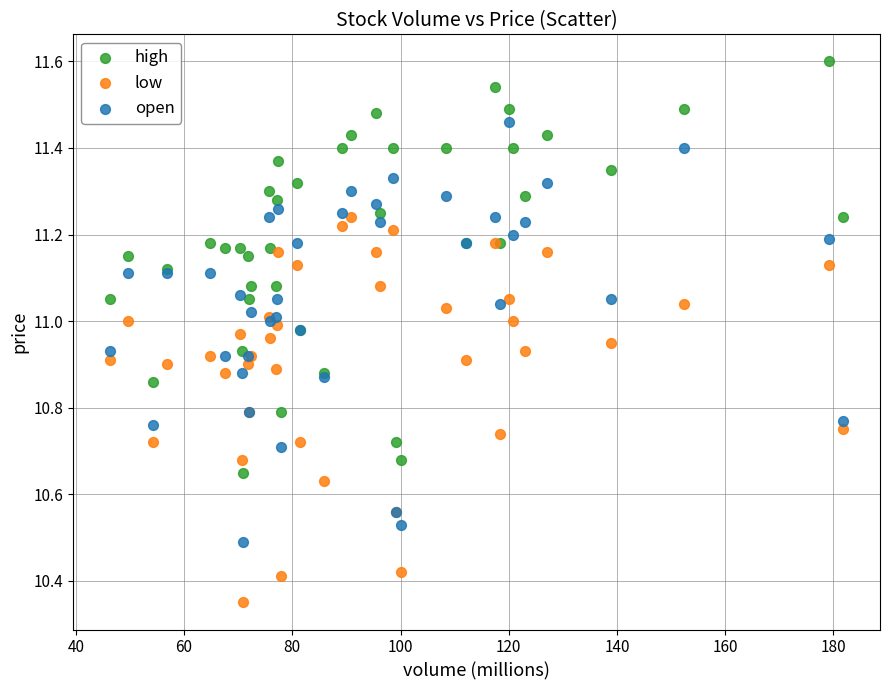

What are all the series names shown in the legend?

high, low, open